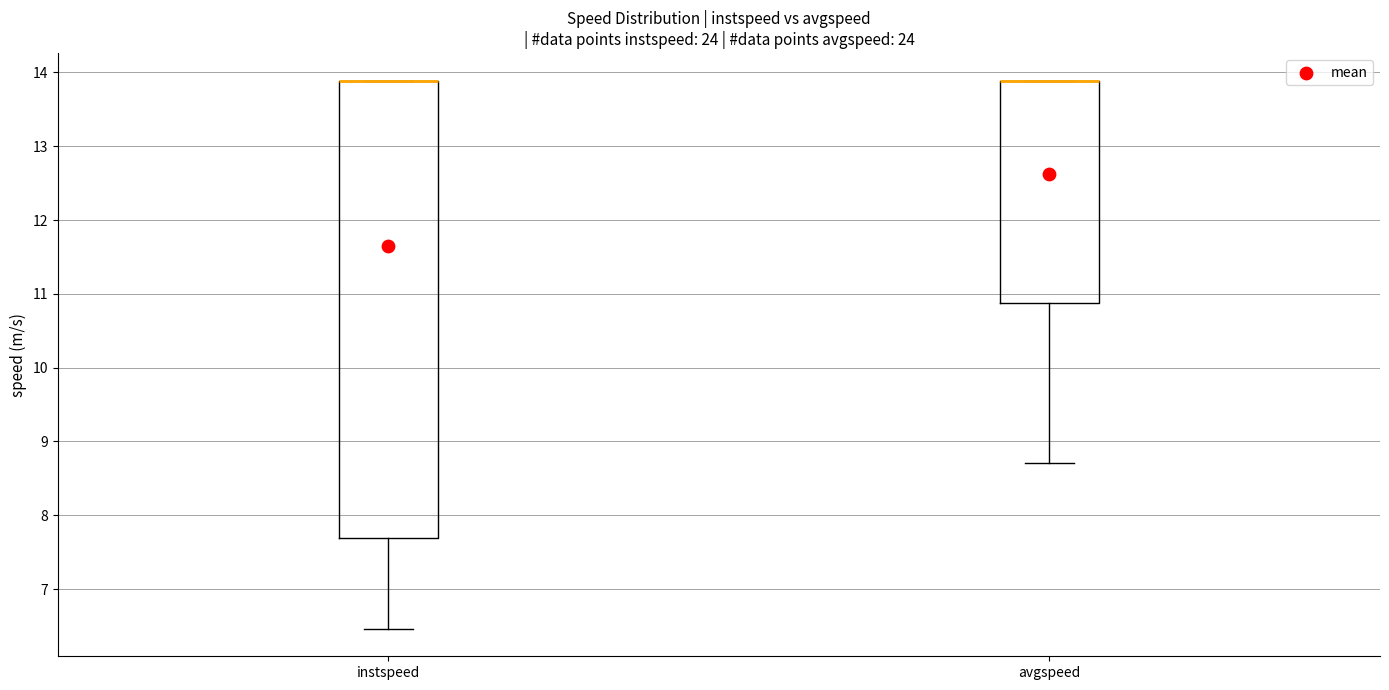

Reading left to right, transcribe this box plot: for each box, give where its median line is, the range the box spans, and where its two whiskers end, as read against the y-axis. The values are not printed on the chart, so give them approximately, as read against the axis.

instspeed: median 13.9 (drawn on the box's upper edge), box 7.7 to 13.9, whiskers 6.5 to 13.9
avgspeed: median 13.9 (drawn on the box's upper edge), box 10.9 to 13.9, whiskers 8.7 to 13.9